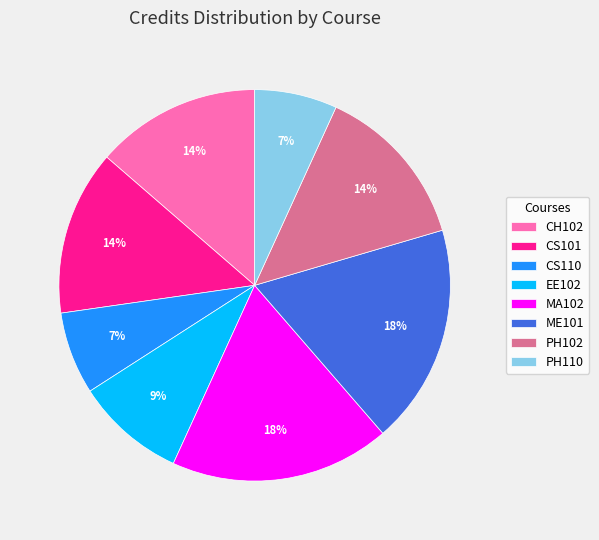

Combined, do EE102 and PH102 account for over 50%?

No